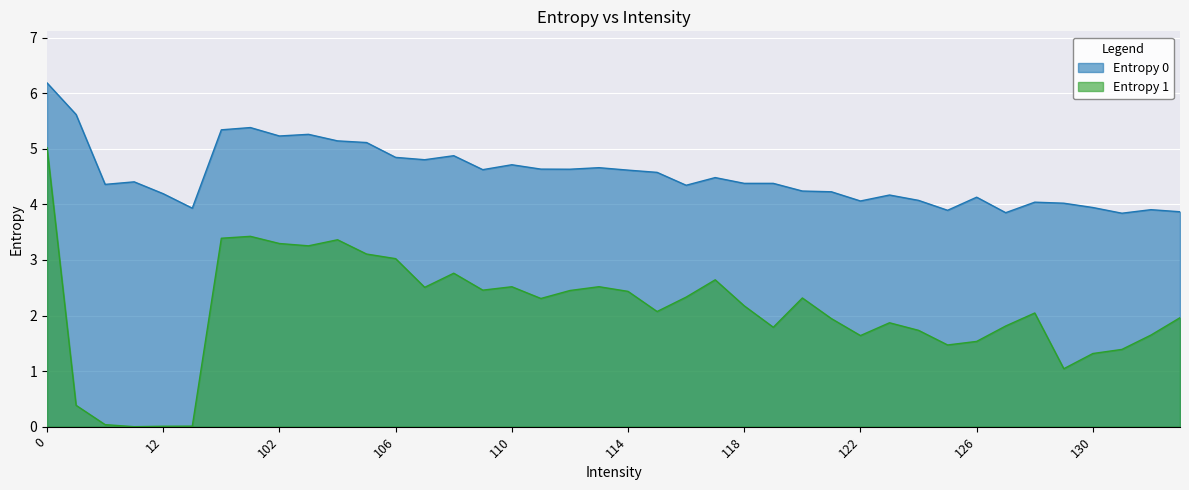

How many series are shown in this chart?

2